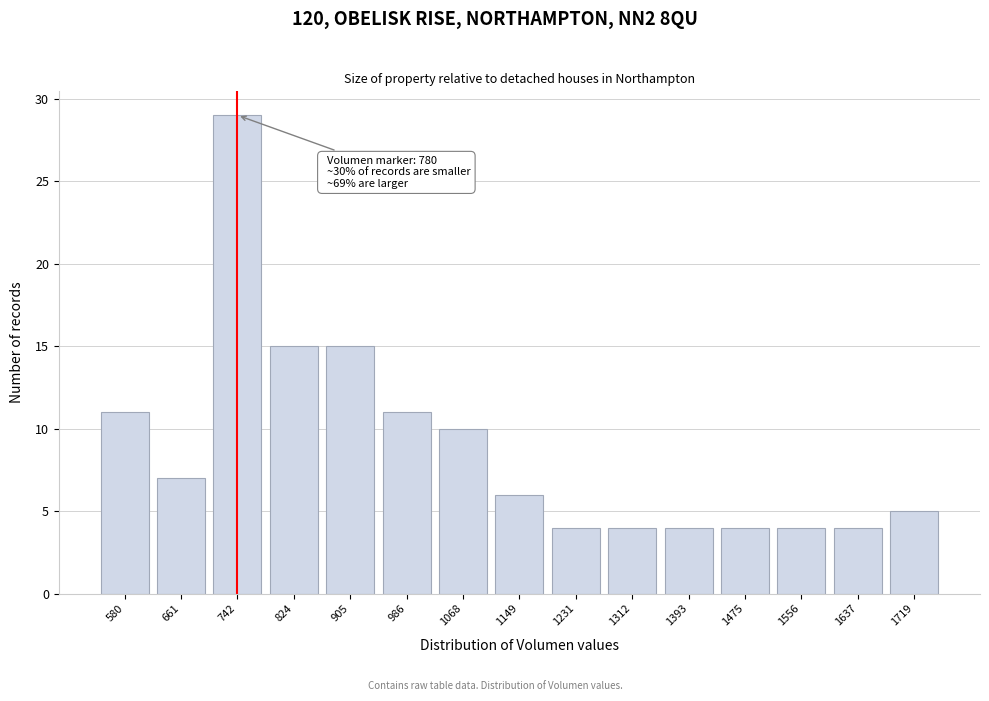

Reading left to right, list all the values displayed in this chart.

11	7	29	15	15	11	10	6	4	4	4	4	4	4	5